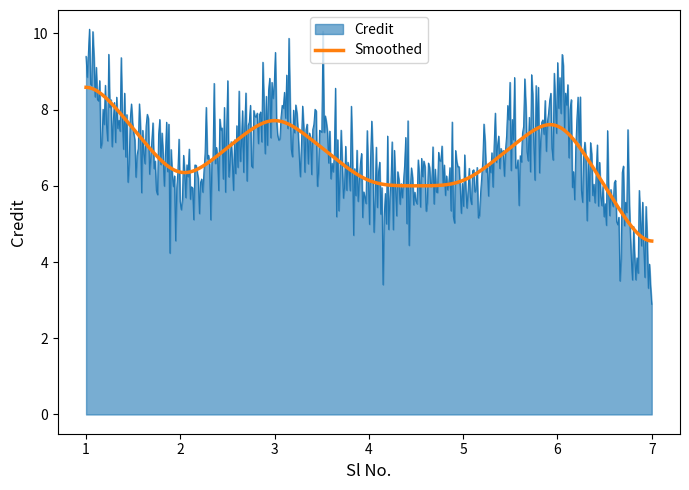

What are all the series names shown in the legend?

Credit, Smoothed